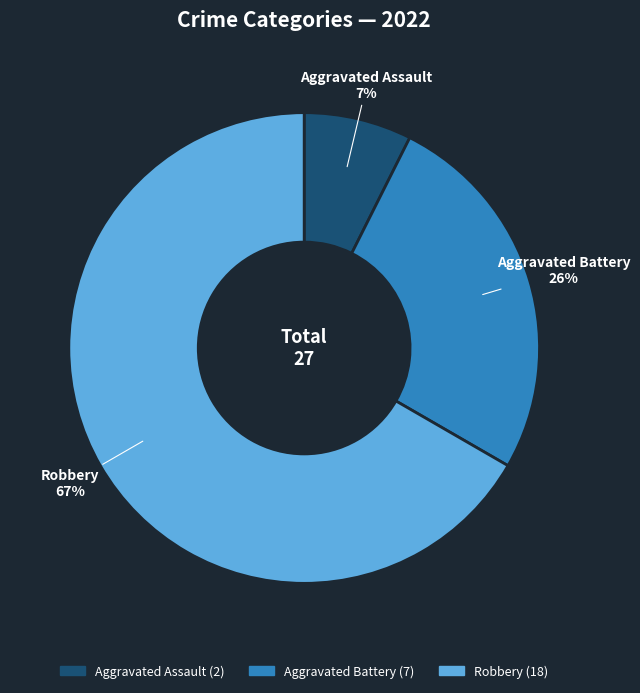

Rank the categories by value from highest to lowest.

Robbery, Aggravated Battery, Aggravated Assault